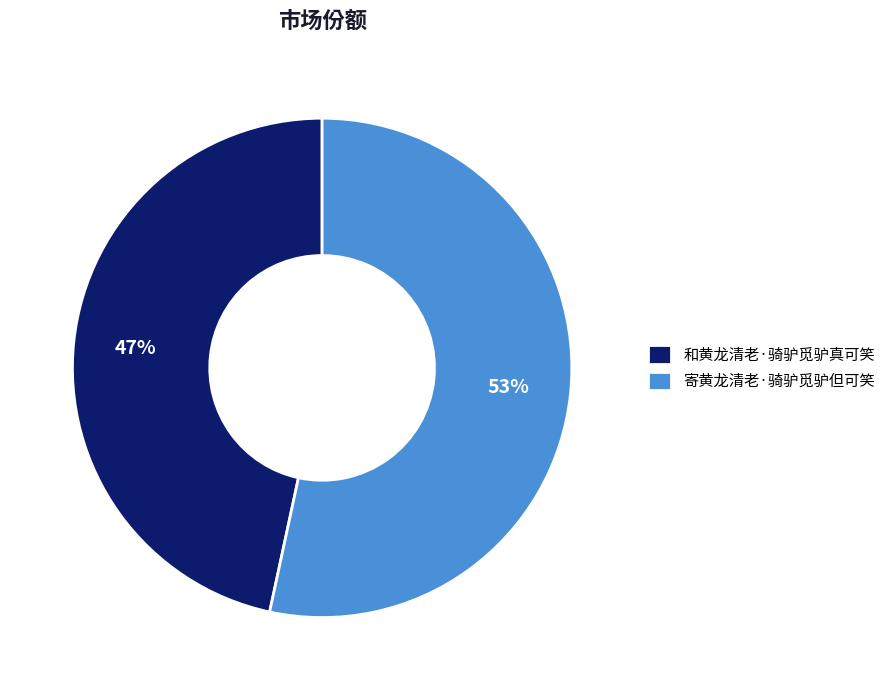

Does 寄黄龙清老·骑驴觅驴但可笑 represent more than half of the total?

Yes